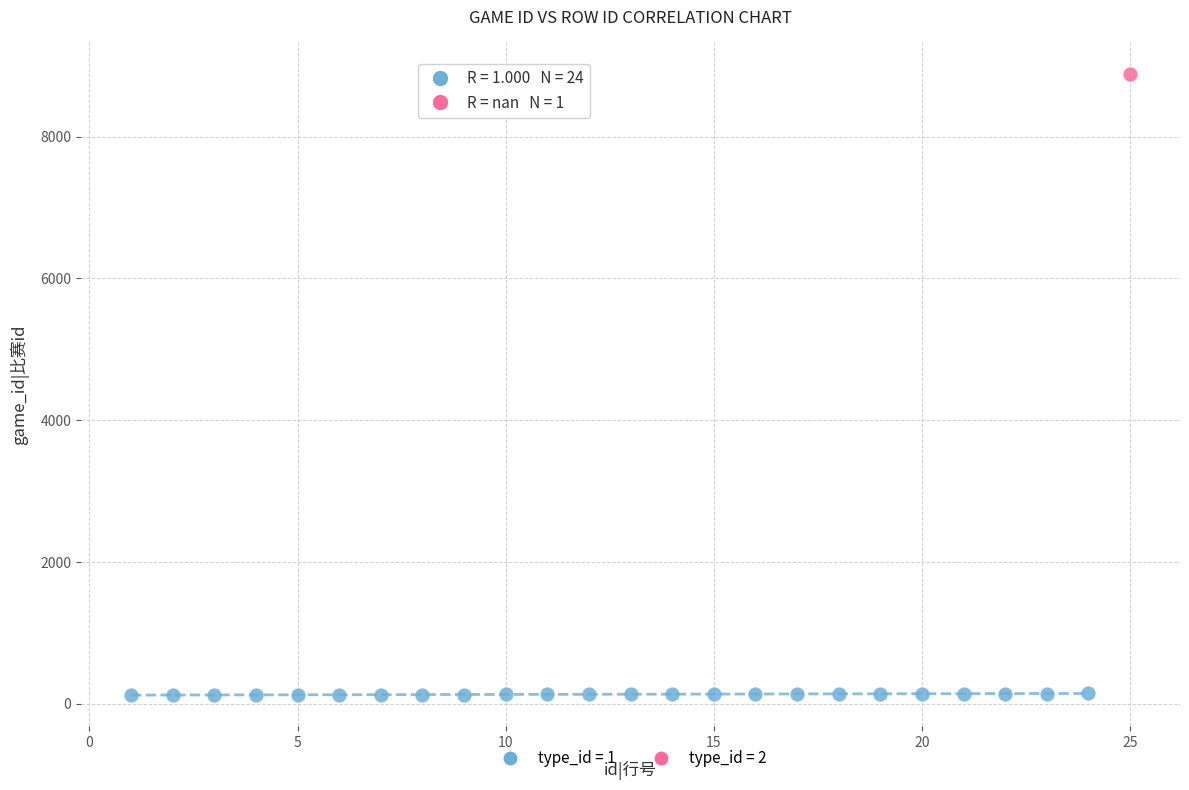

What are all the series names shown in the legend?

type_id = 1, type_id = 2